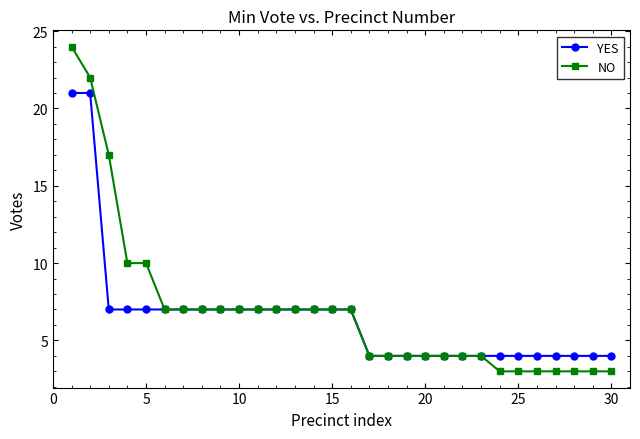

At how many categories does at least one series exceed 5?

16